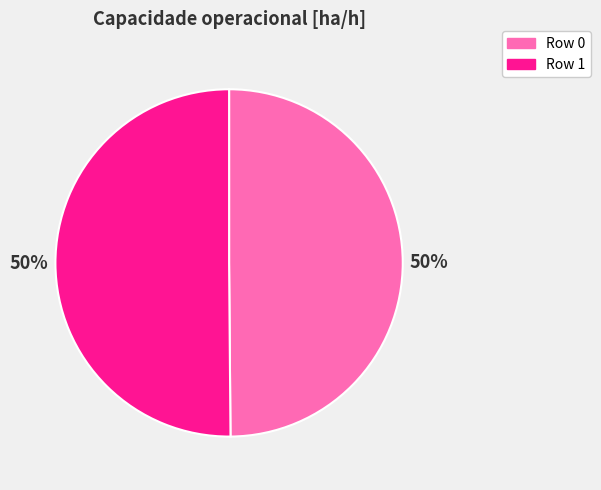

To the nearest percent, what is the average slice percentage?

50%